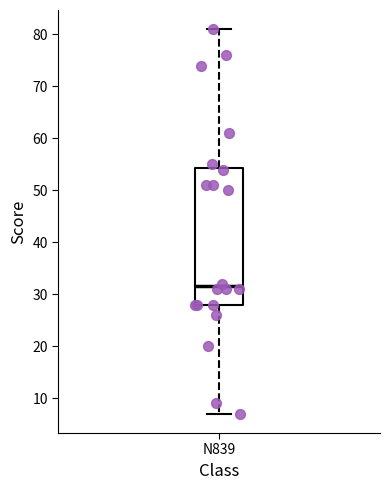

Read this box plot against the y-axis: the position of the median line, the range covered by the box, and the ends of both whiskers. The values are not printed on the chart, so give them approximately, as read against the axis.

median 32, box 28 to 54, whiskers 7 to 81